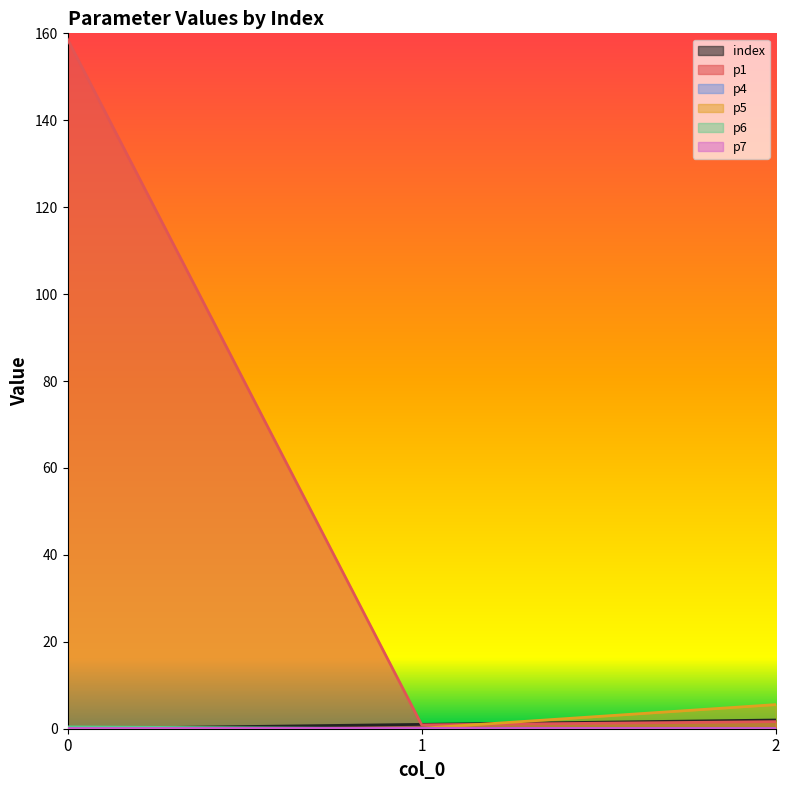

How many lines are shown in the chart?

6